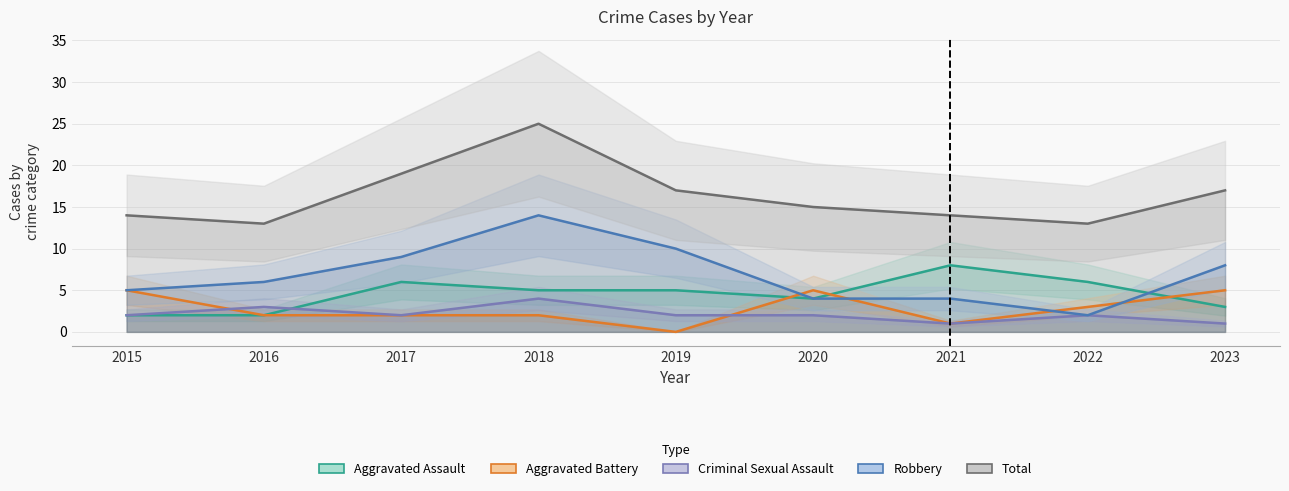

Is this an area chart (filled region under the line)?

No